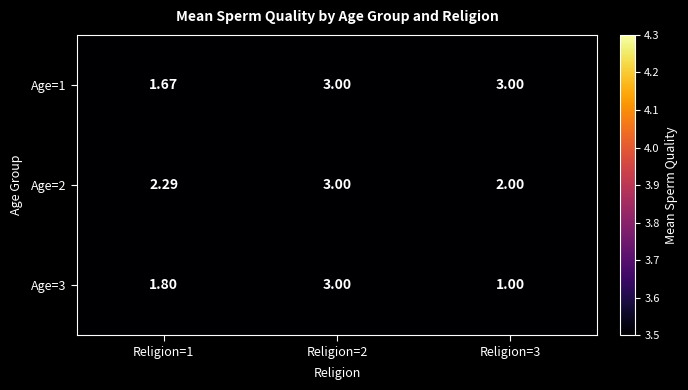

At how many categories does at least one series exceed 1?

3